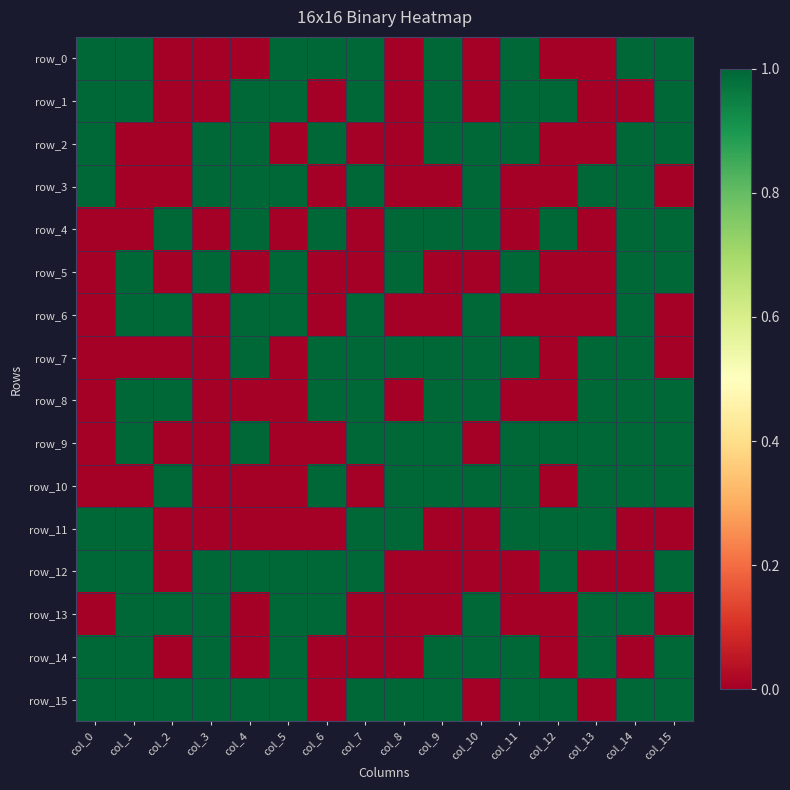

What is the sum of the row_14 values at col_0 and col_3?

2